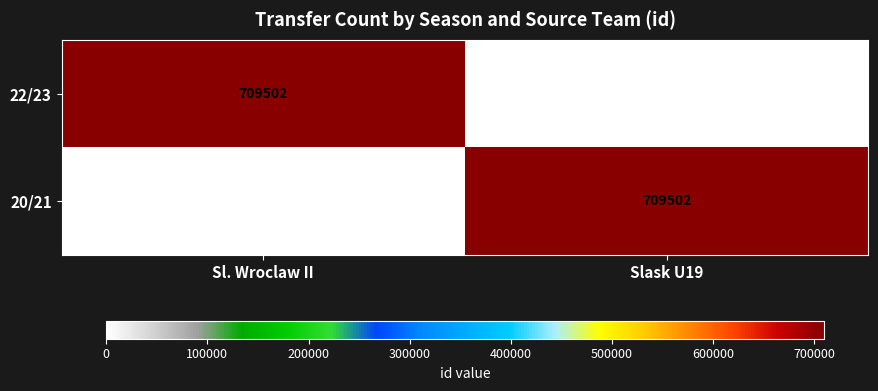

Is it true that 22/23 equals -350413 at Slask U19?

False